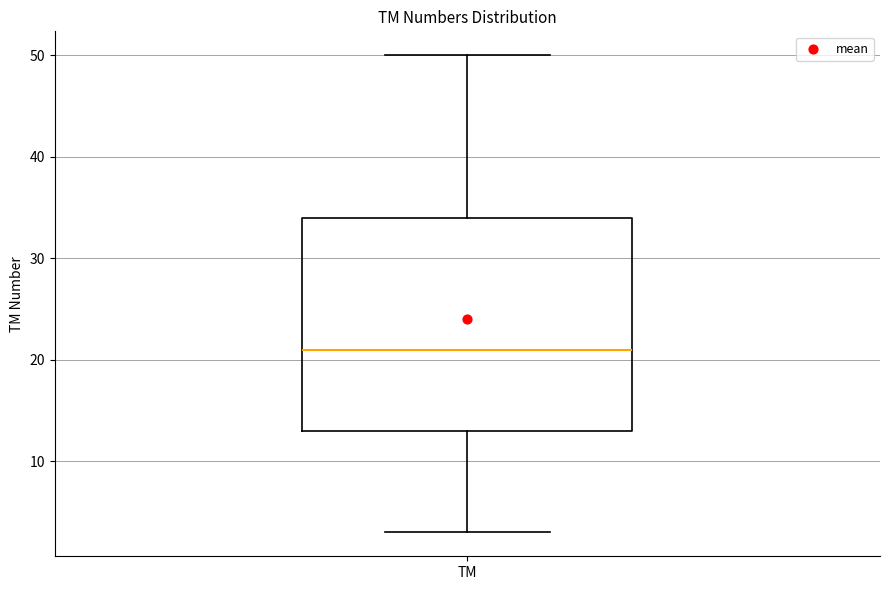

Where is the lower edge of the box for TM on the y-axis? The values are not printed on the chart, so give them approximately, as read against the axis.

13